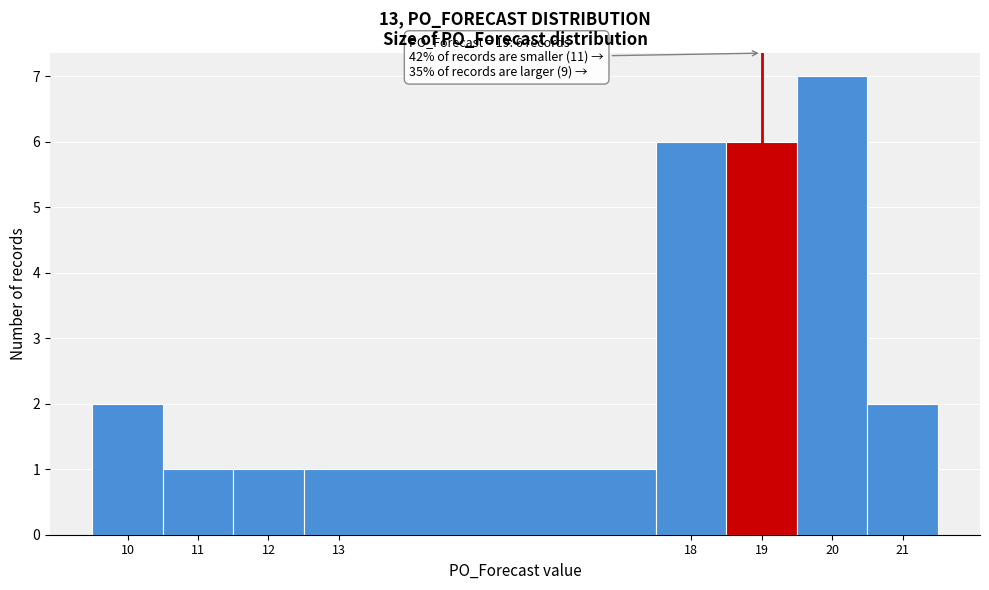

Which range on the x-axis has the tallest bar?

19.5 to 20.5